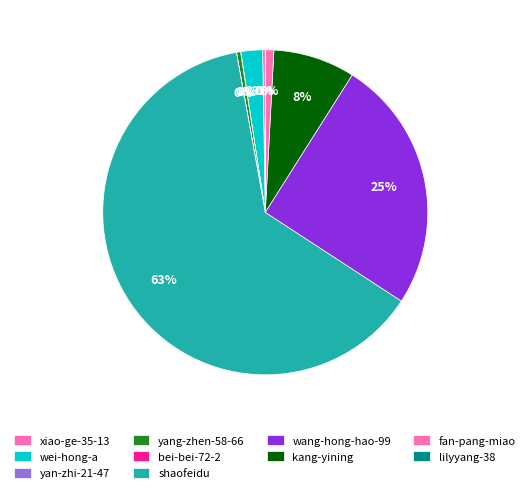

To the nearest percent, what percentage of the pie is fan-pang-miao?

1%